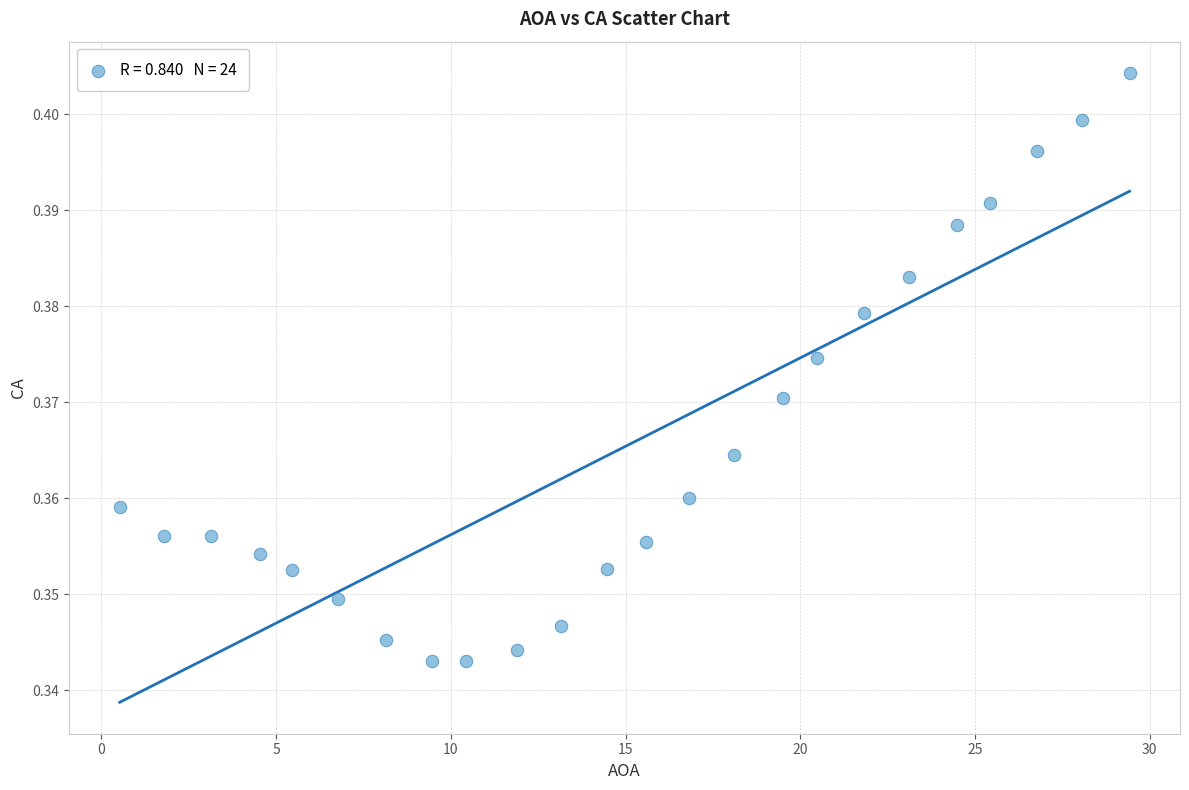

What is the range of X values (max minus min)?

28.9